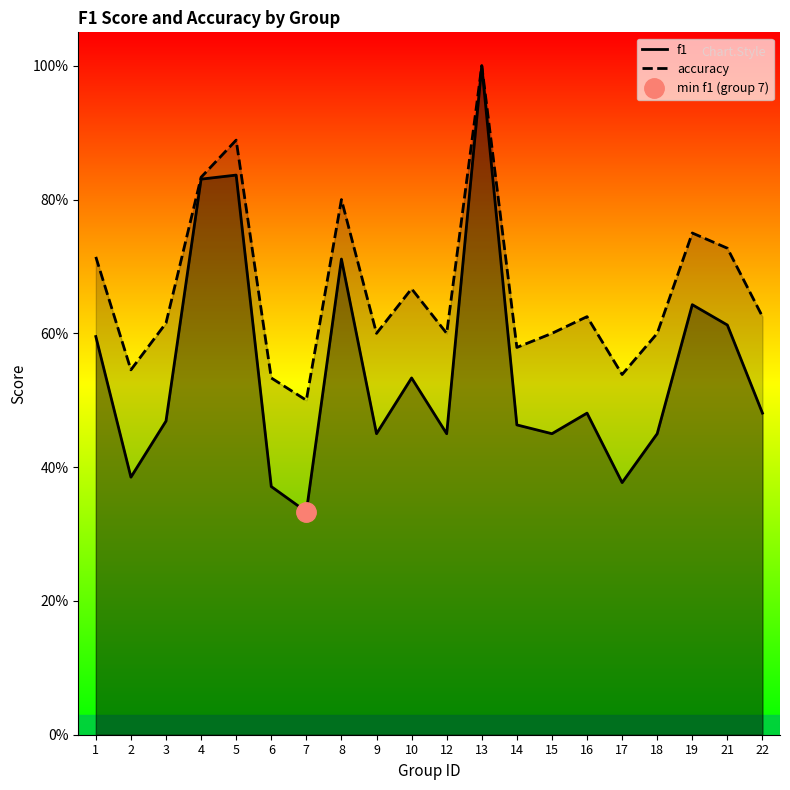

At which category is the sum across all series the highest?

13